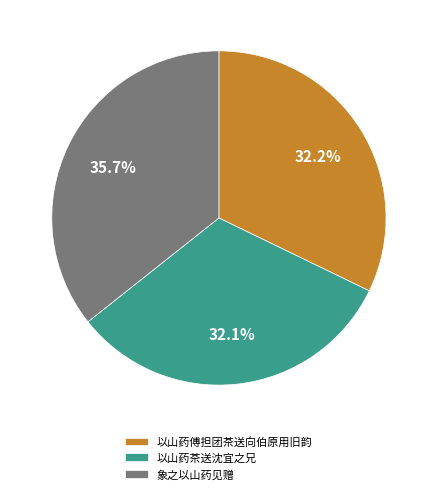

What percentage do 以山药茶送沈宜之兄 and 以山药傅担团茶送向伯原用旧韵 together represent?

64.3%